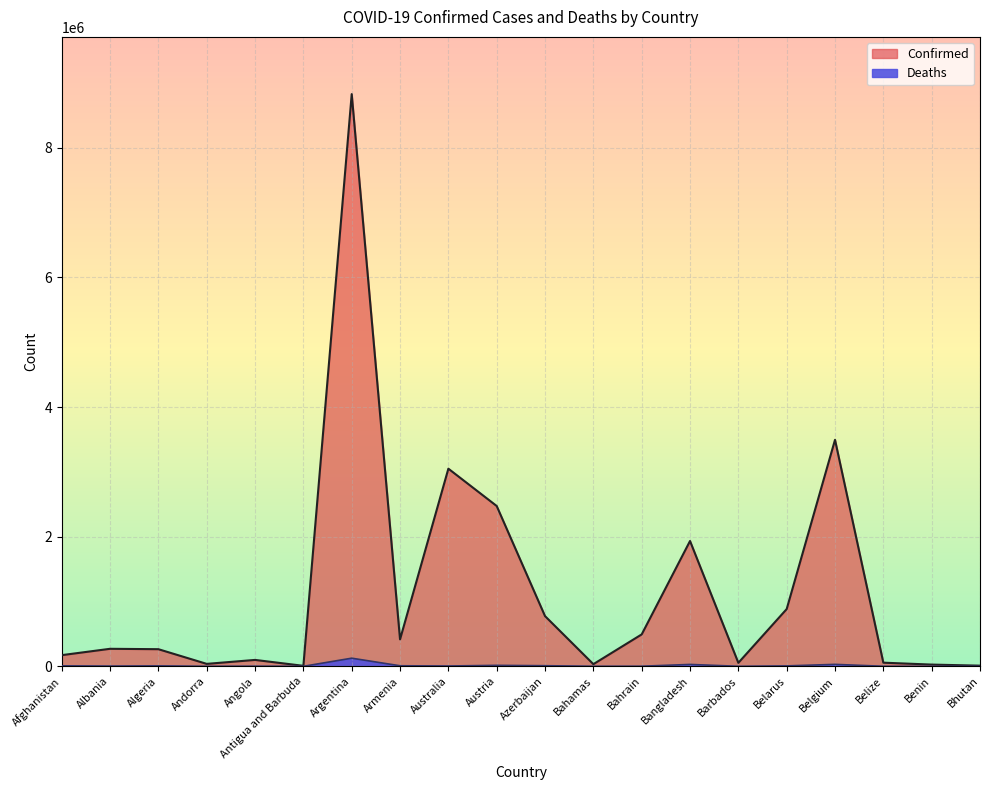

At Bahrain, list the series in order from largest to smallest.

Confirmed, Deaths